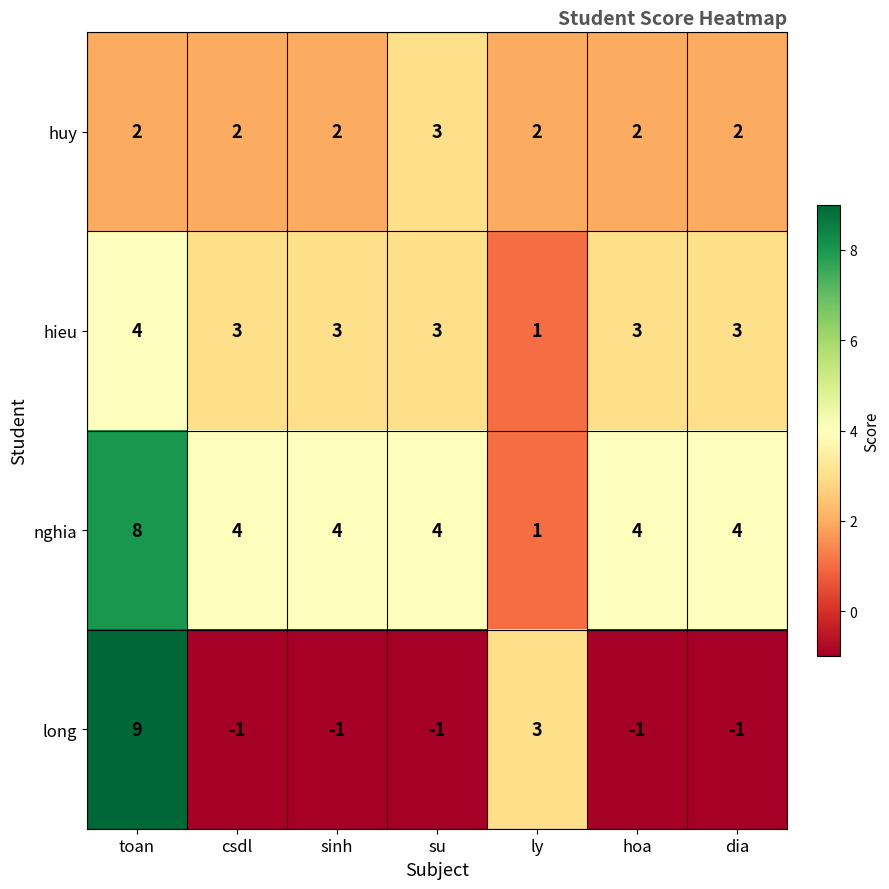

How many series are shown in this chart?

4